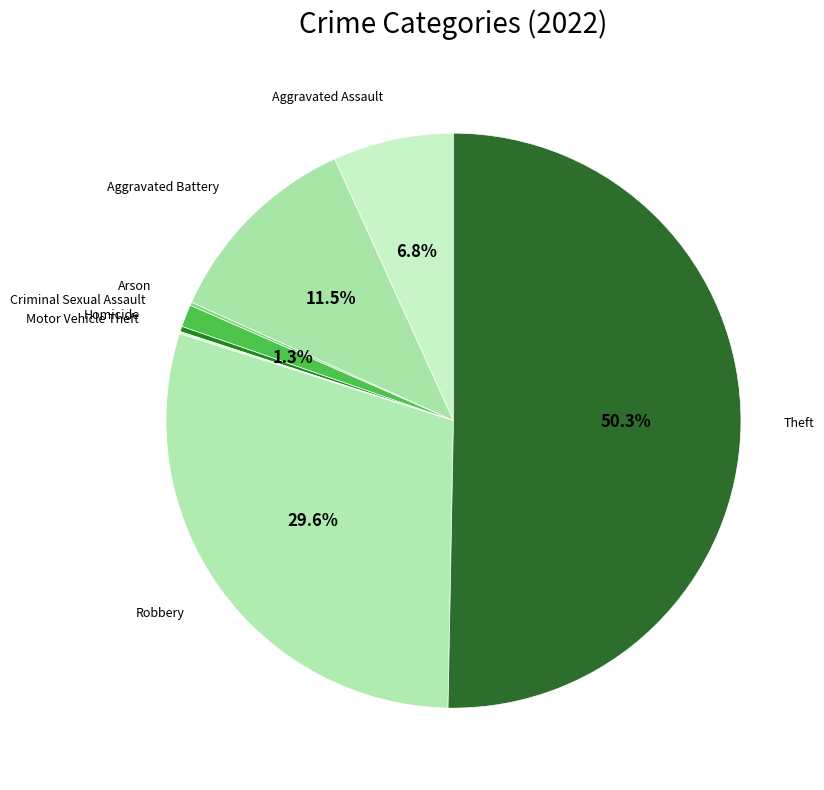

What portion of the pie excludes Criminal Sexual Assault?

98.7%